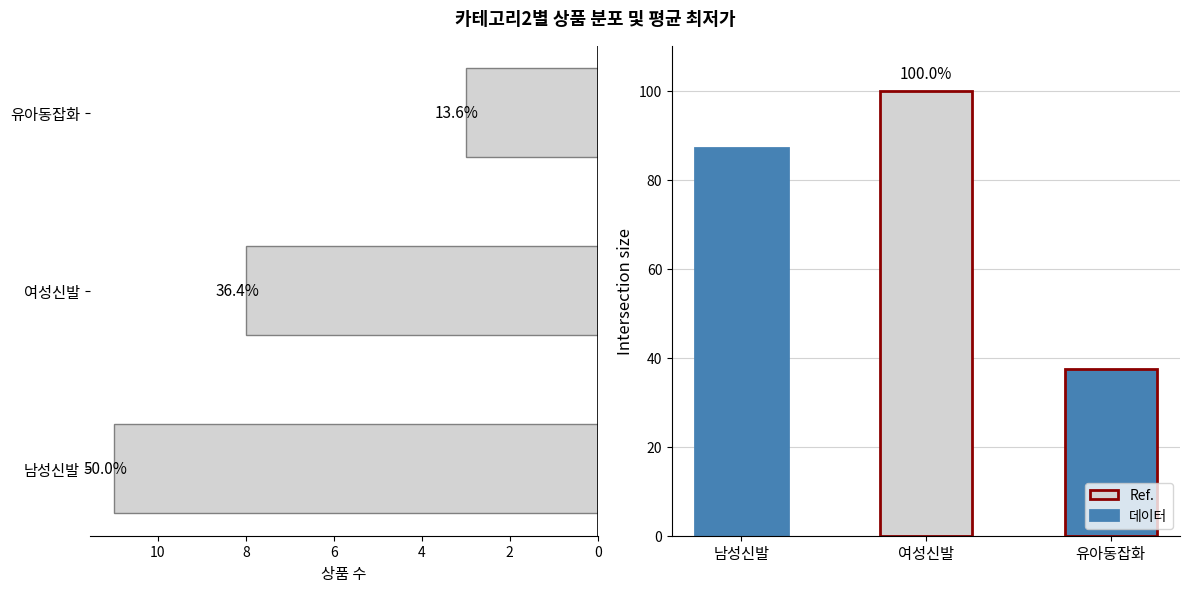

The chart shows a value of 11 at 남성신발. True or false?

True